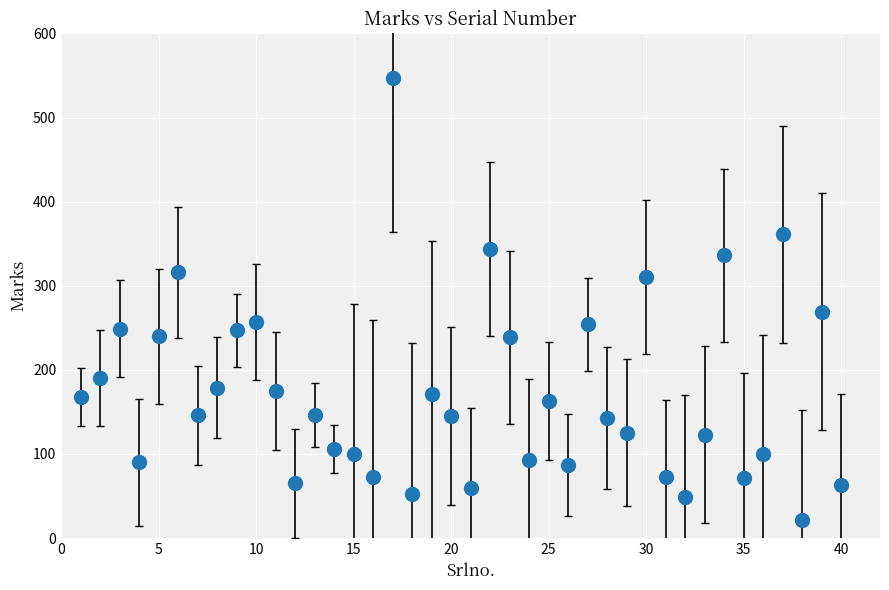

True or false: there are more than 0 points higher than both neighbors.

True